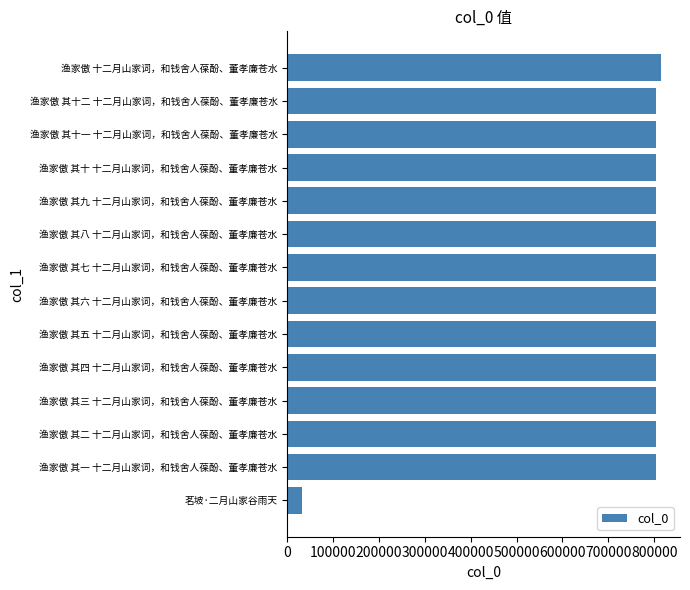

What is the approximate value at 渔家傲 其十一 十二月山家词，和钱舍人葆酚、董孝廉苍水, to the nearest 50?

803000